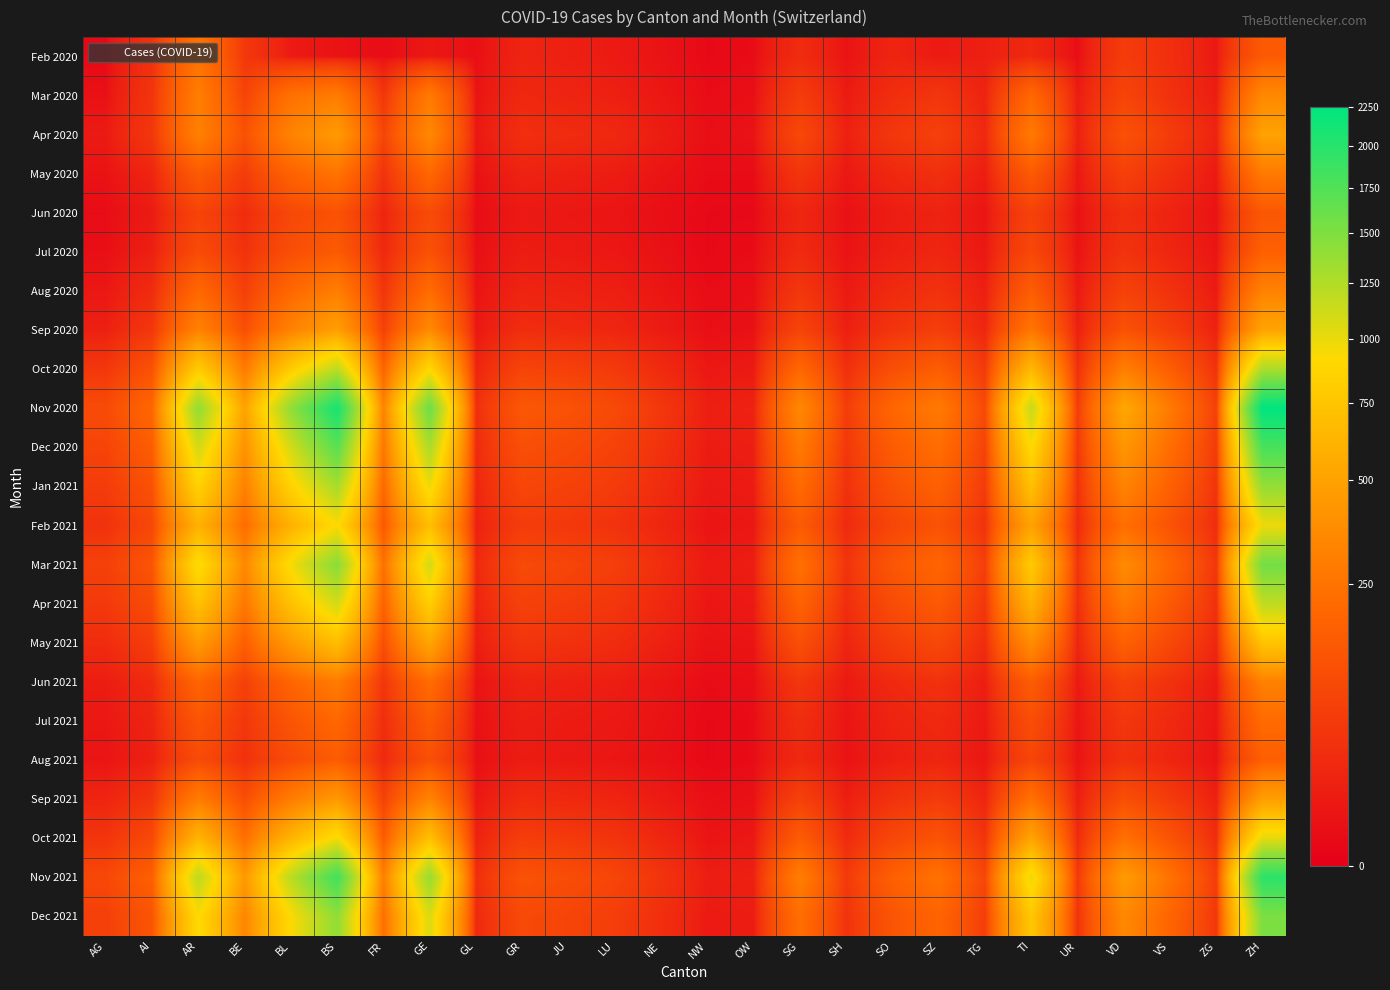

At ZH, list the series in order from largest to smallest.

Nov 2020, Nov 2021, Dec 2020, Mar 2021, Dec 2021, Jan 2021, Oct 2020, Apr 2021, Oct 2021, Feb 2021, May 2021, Sep 2020, Apr 2020, Sep 2021, Mar 2020, Aug 2020, Jun 2021, May 2020, Jul 2021, Jul 2020, Aug 2021, Feb 2020, Jun 2020